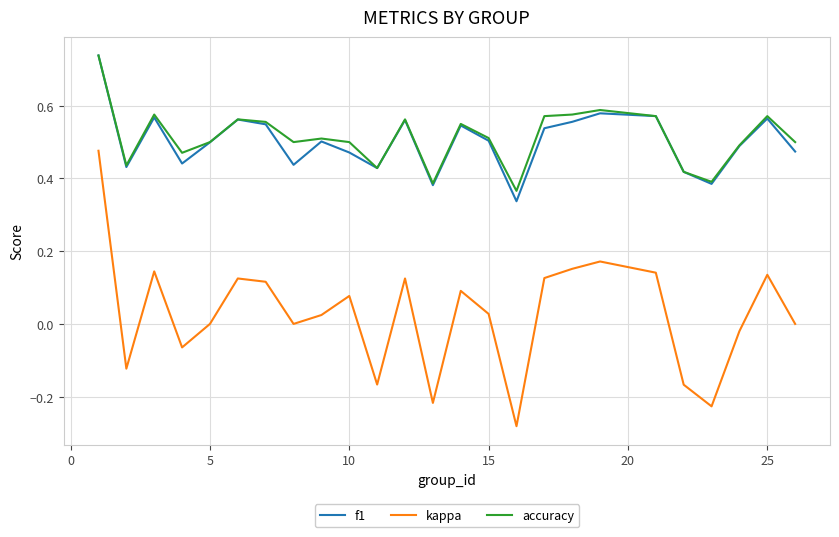

What are all the series names shown in the legend?

f1, kappa, accuracy